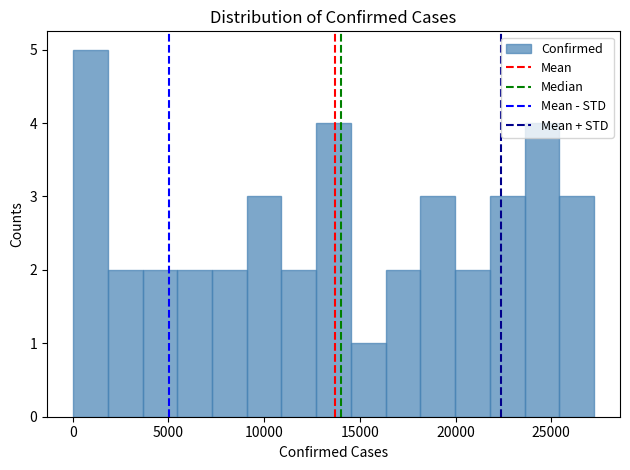

Read against the x-axis, roughly where is the centre of the tallest bar?

1000